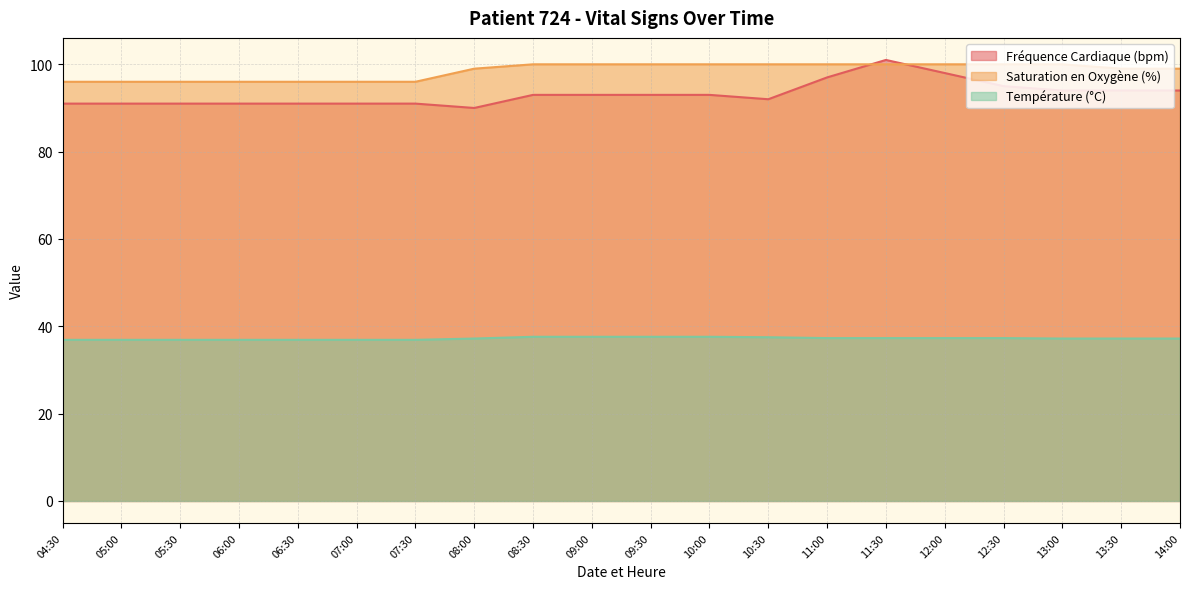

True or false: Saturation en Oxygène (%) has more than 2 interior local peaks.

False